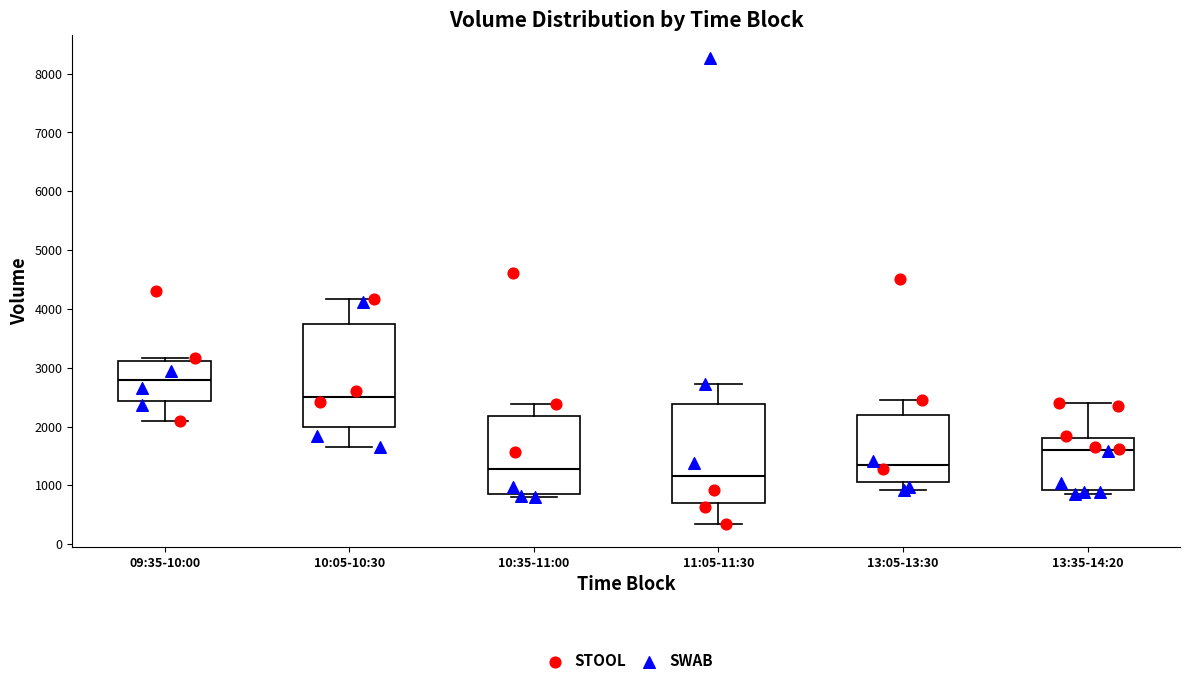

Where is the upper edge of the box for 10:05-10:30 on the y-axis? The values are not printed on the chart, so give them approximately, as read against the axis.

3700